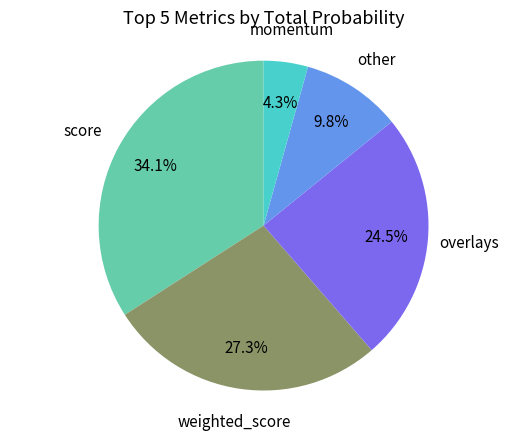

Which has a higher value, momentum or score?

score